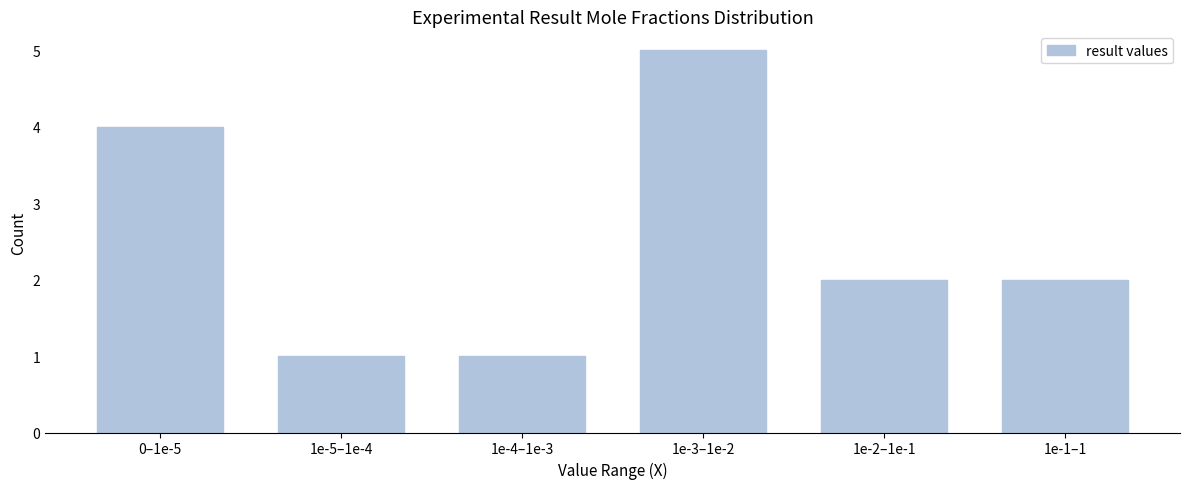

Reading left to right, what are all the values shown in this chart?

4	1	1	5	2	2